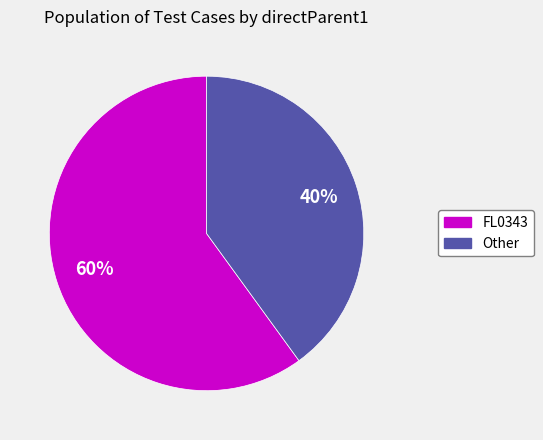

Between Other and FL0343, which is larger?

FL0343